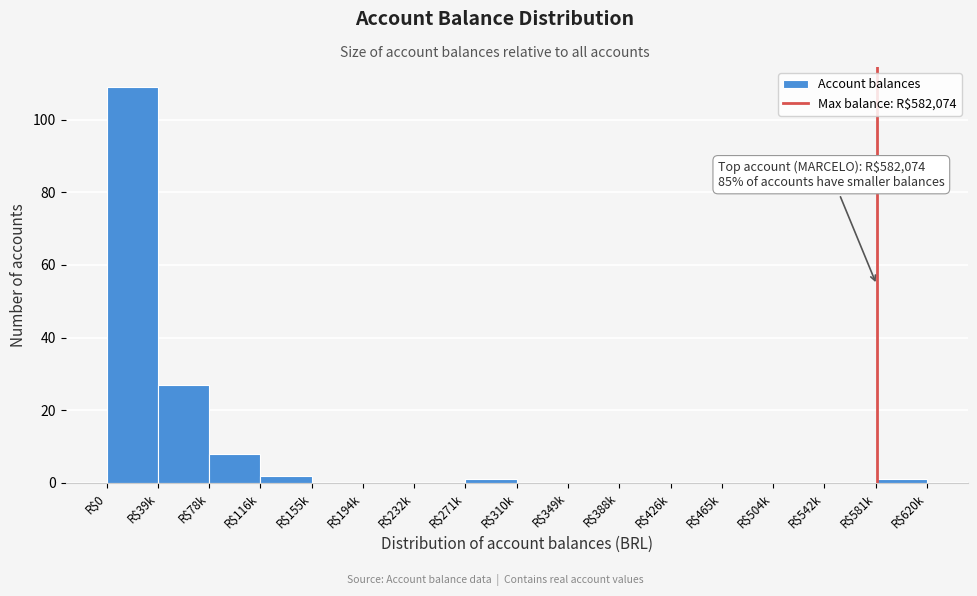

Is it true that the value at R$426k is 0?

True